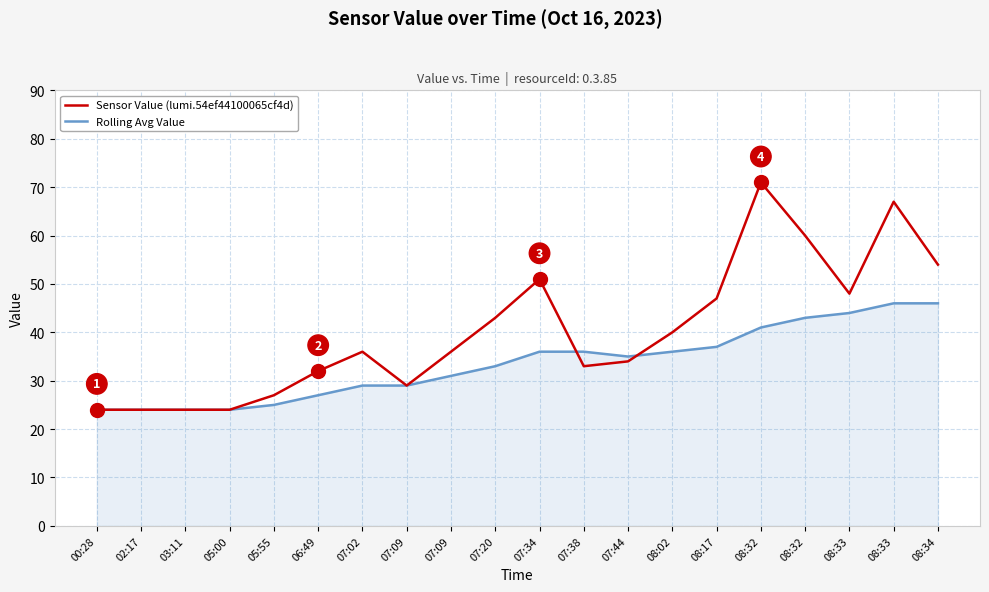

How many lines are shown in the chart?

2